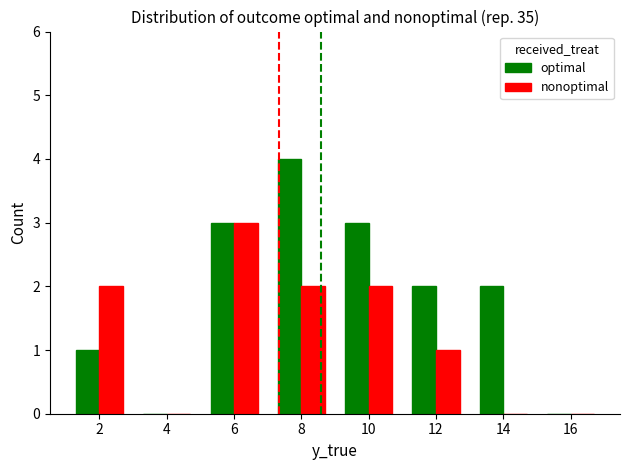

Which label corresponds to the largest value in the chart?

8